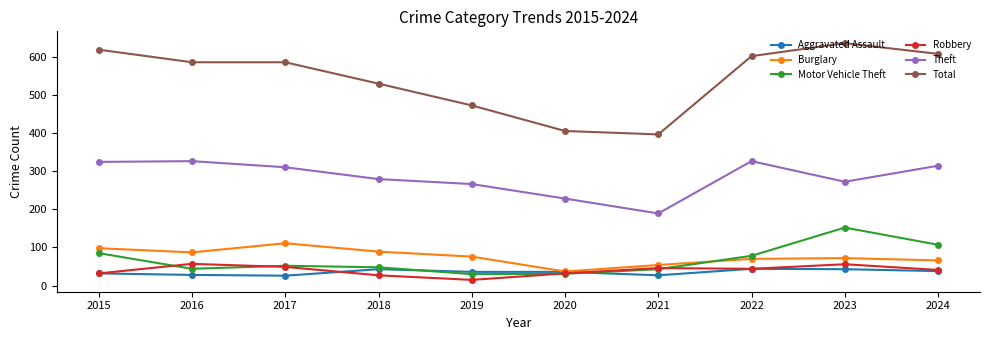

Which series changed the most between 2021 and 2024?

Total